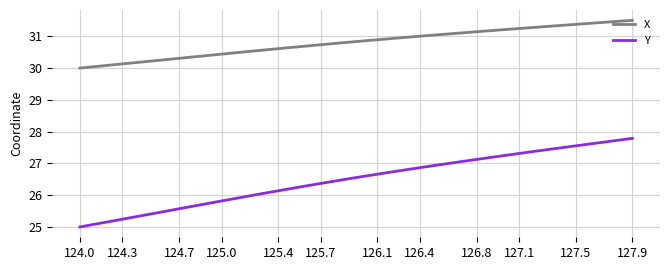

Which series has the largest range (max minus min)?

Y